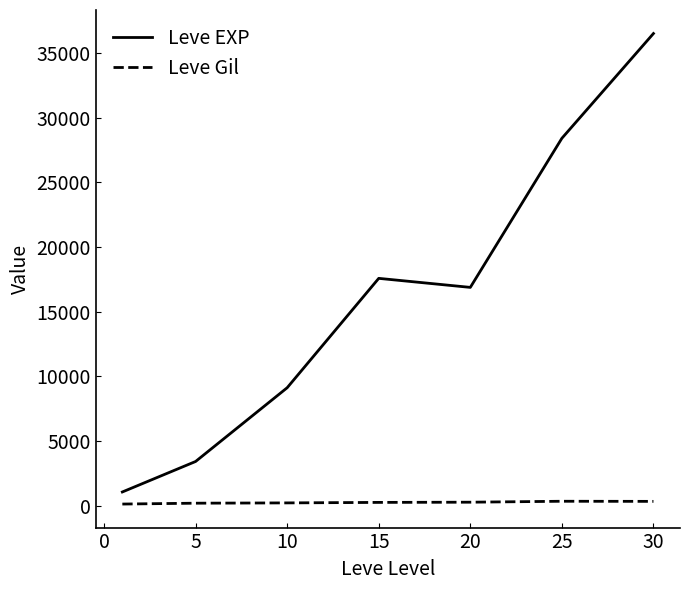

What is the difference between the maximum and minimum values in the Leve EXP series?

35444.5